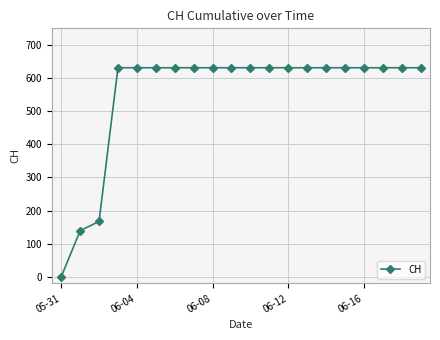

How many values are above zero?

19